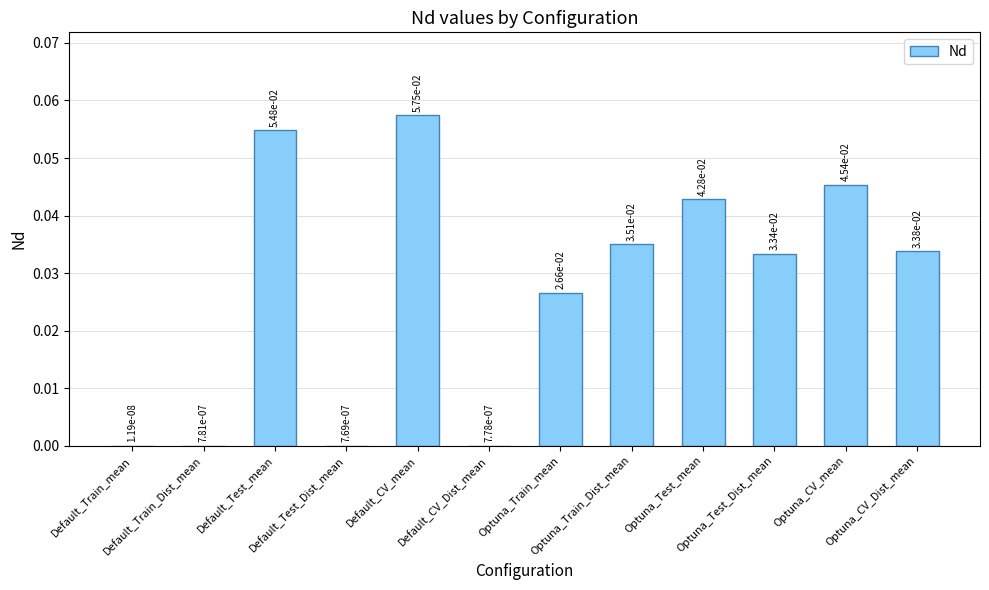

What is the sum of all values?

0.3